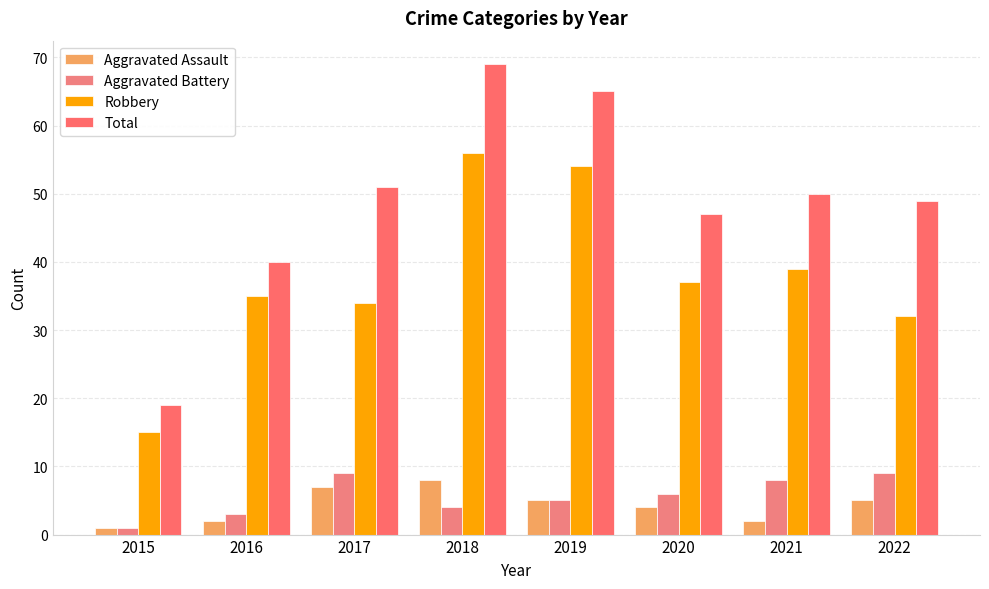

Rank the categories by Aggravated Battery value from highest to lowest.

2017, 2022, 2021, 2020, 2019, 2018, 2016, 2015